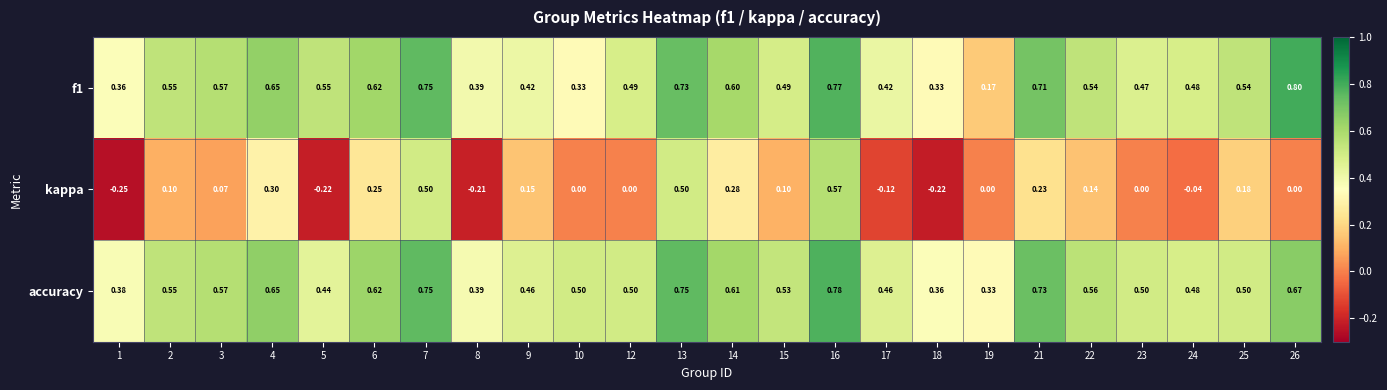

At how many categories does at least one series exceed 0?

24